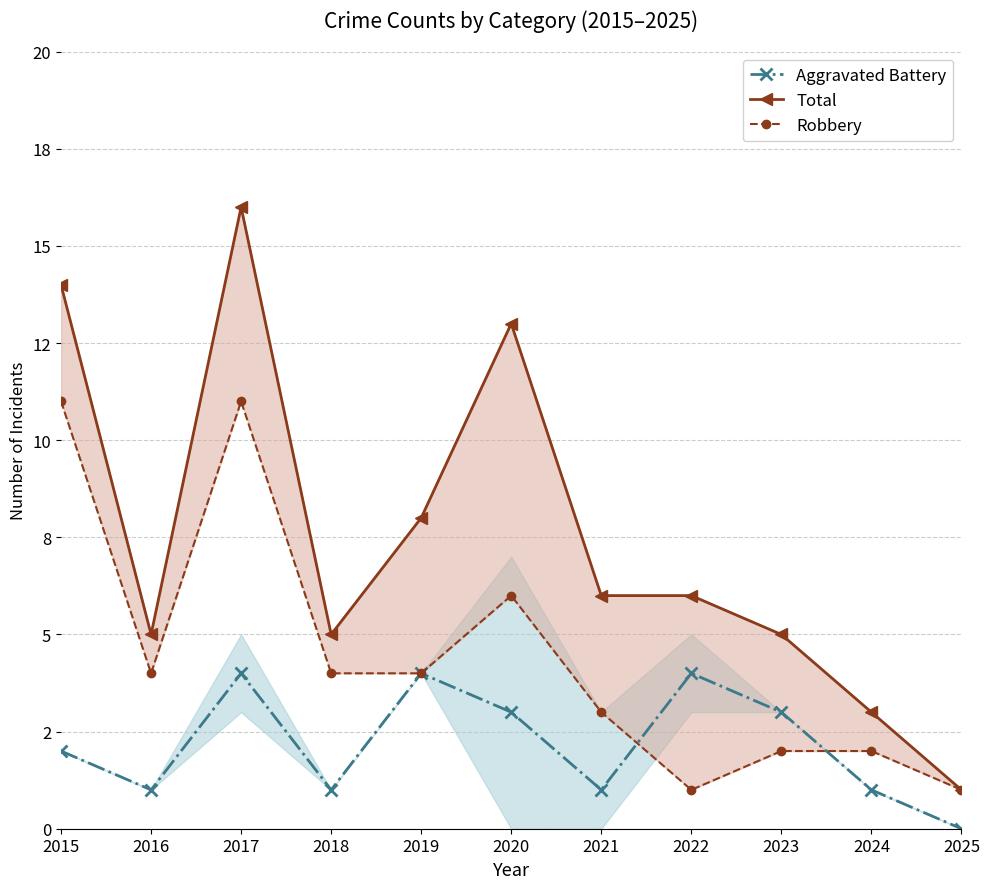

Count the Robbery values in the range 2 to 6.

7